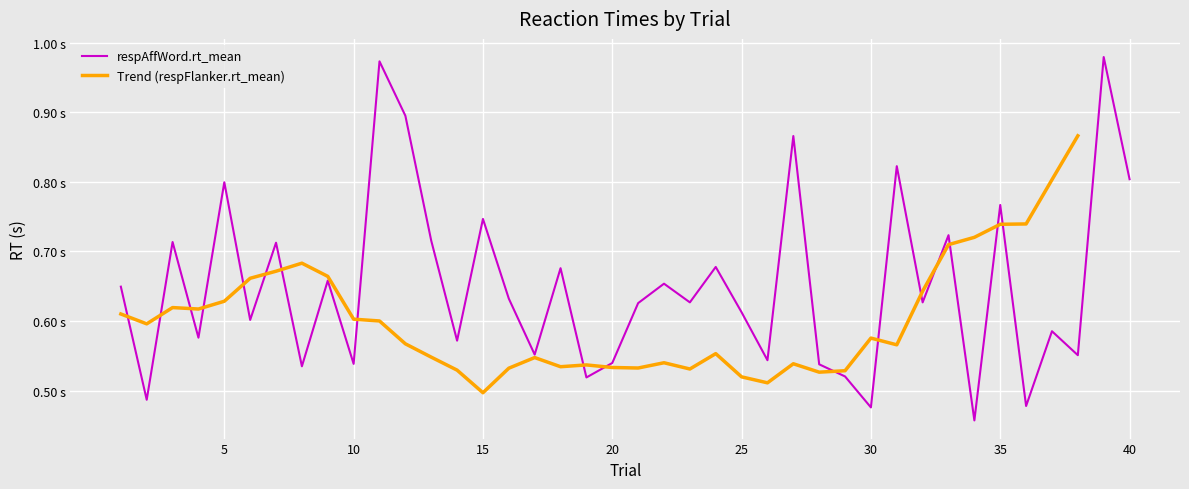

What is the difference between the maximum and minimum values?

0.5